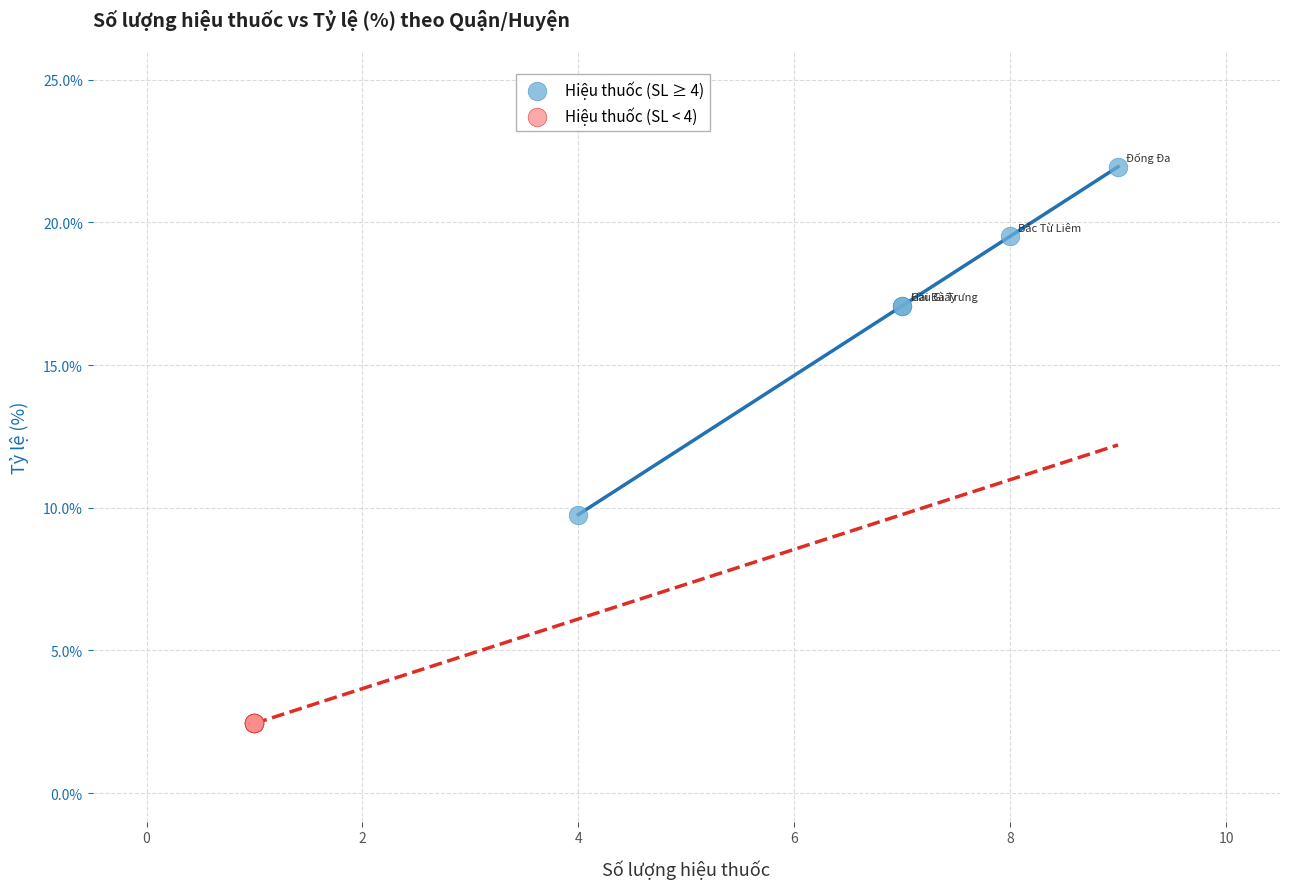

Which series contains the lowest Y value?

Hiệu thuốc (SL < 4)